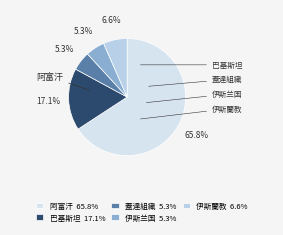

Is it true that 伊斯兰国 is 1% of the pie?

False